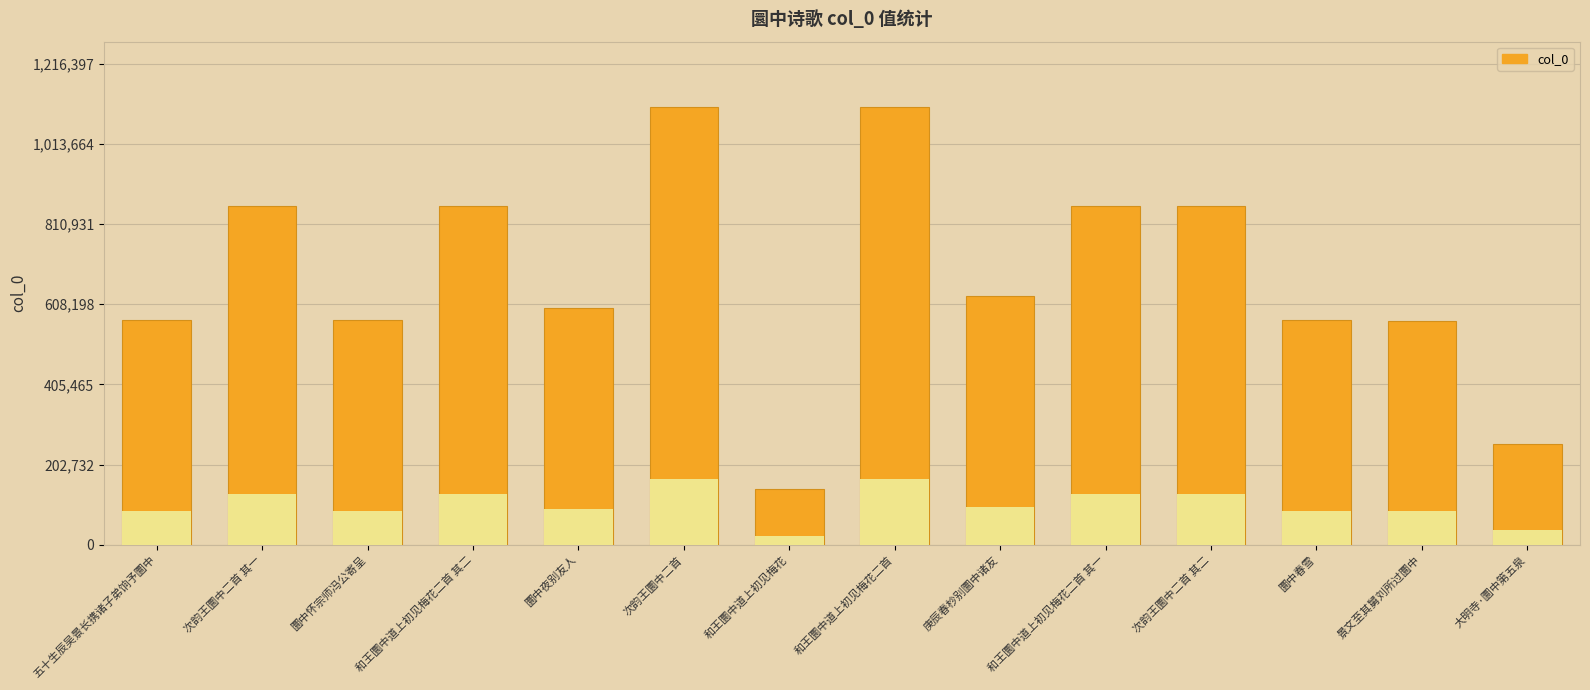

What is the change in value from 圜中春雪 to 大明寺·圜中第五泉?

-313652